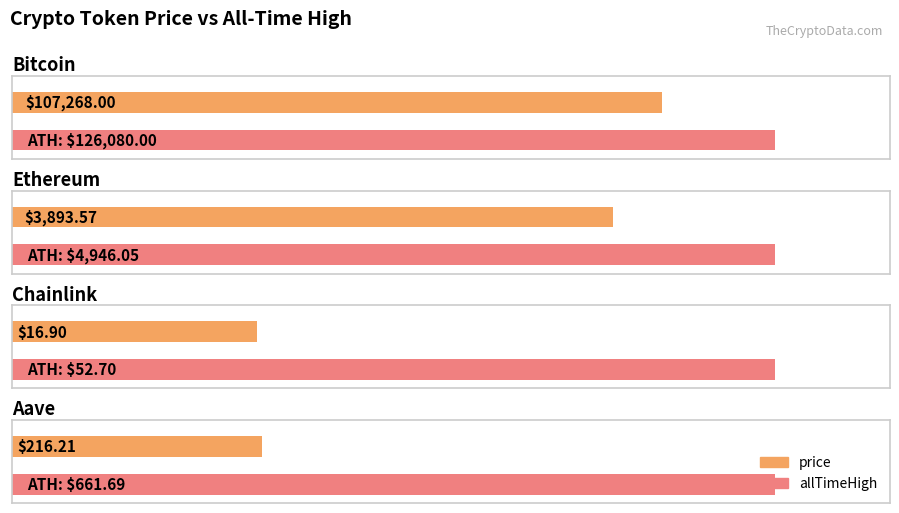

How many groups of bars are there?

4